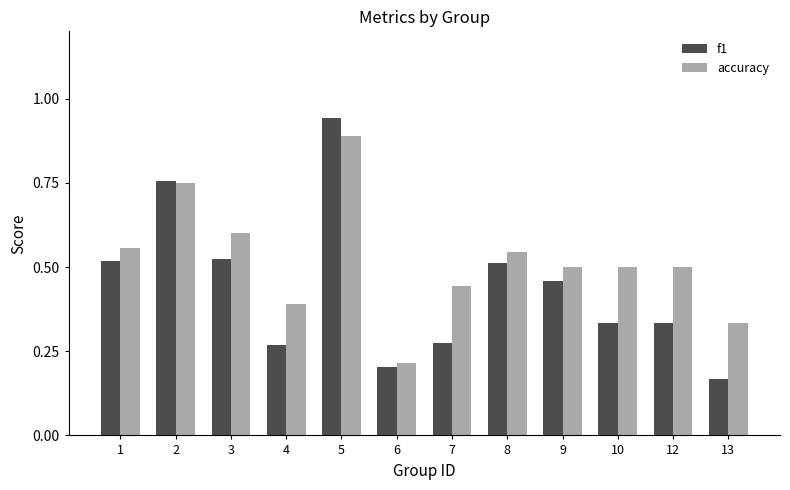

How many accuracy values are between 0 and 1?

12